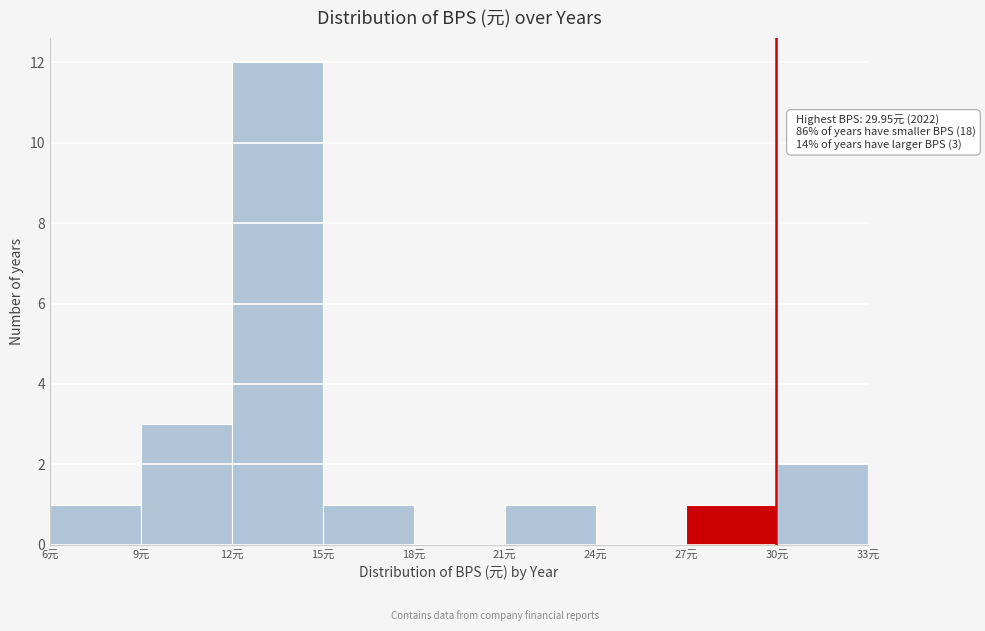

Which range on the x-axis has the tallest bar?

12 to 15